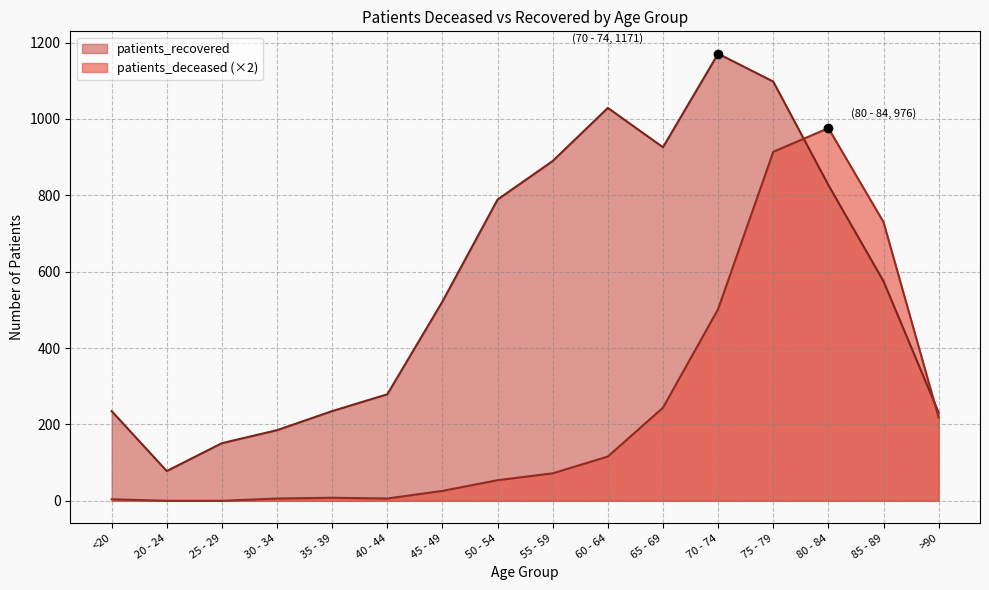

Rank the series by their average value, from highest to lowest.

patients_recovered, patients_deceased (×2)